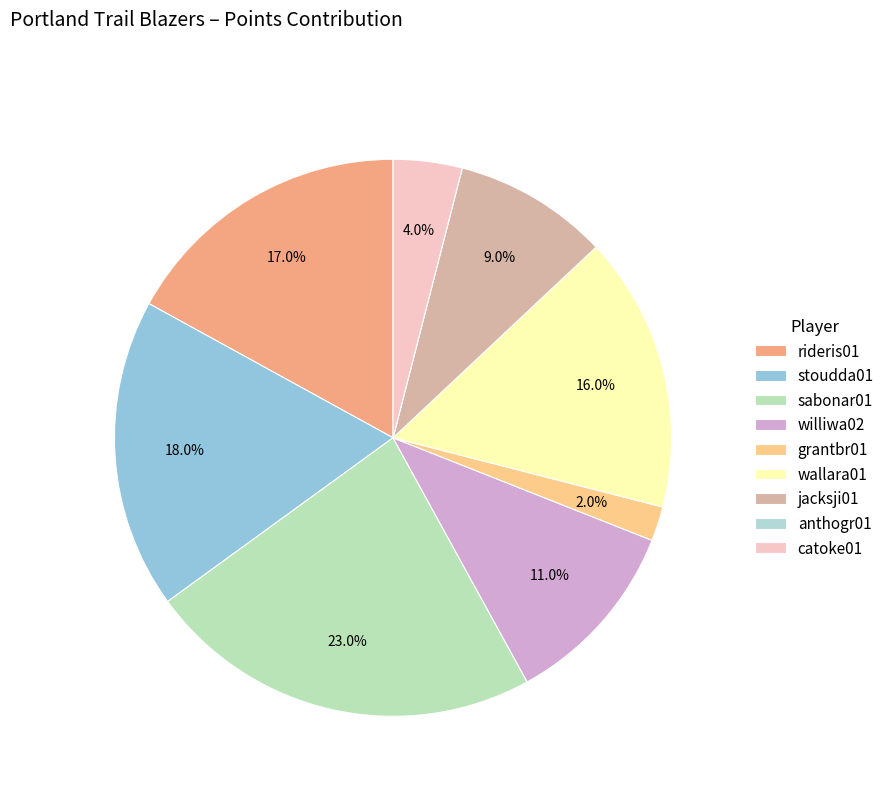

Count the number of slices in the pie.

9